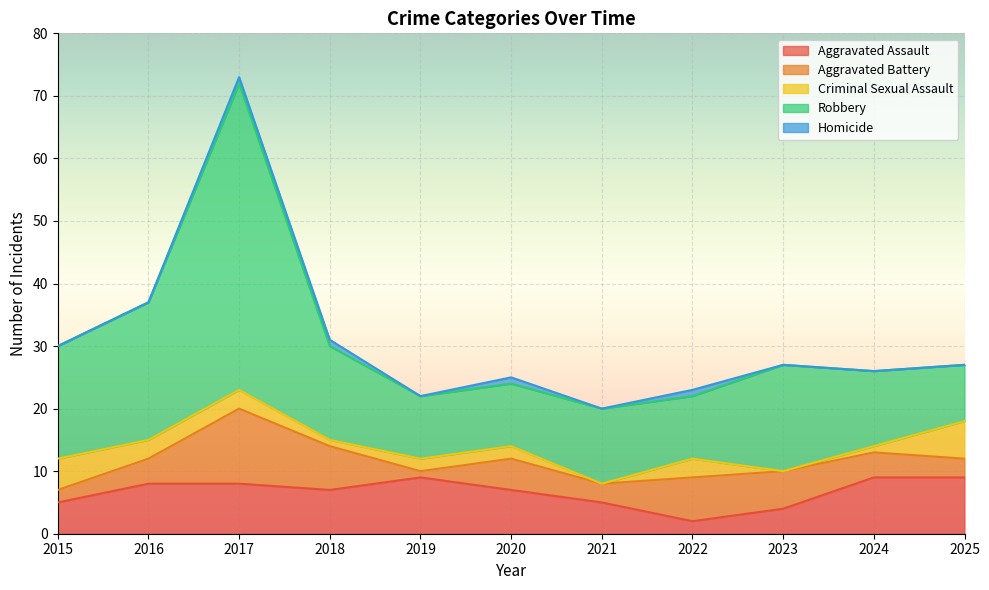

What are all the series names shown in the legend?

Aggravated Assault, Aggravated Battery, Criminal Sexual Assault, Robbery, Homicide